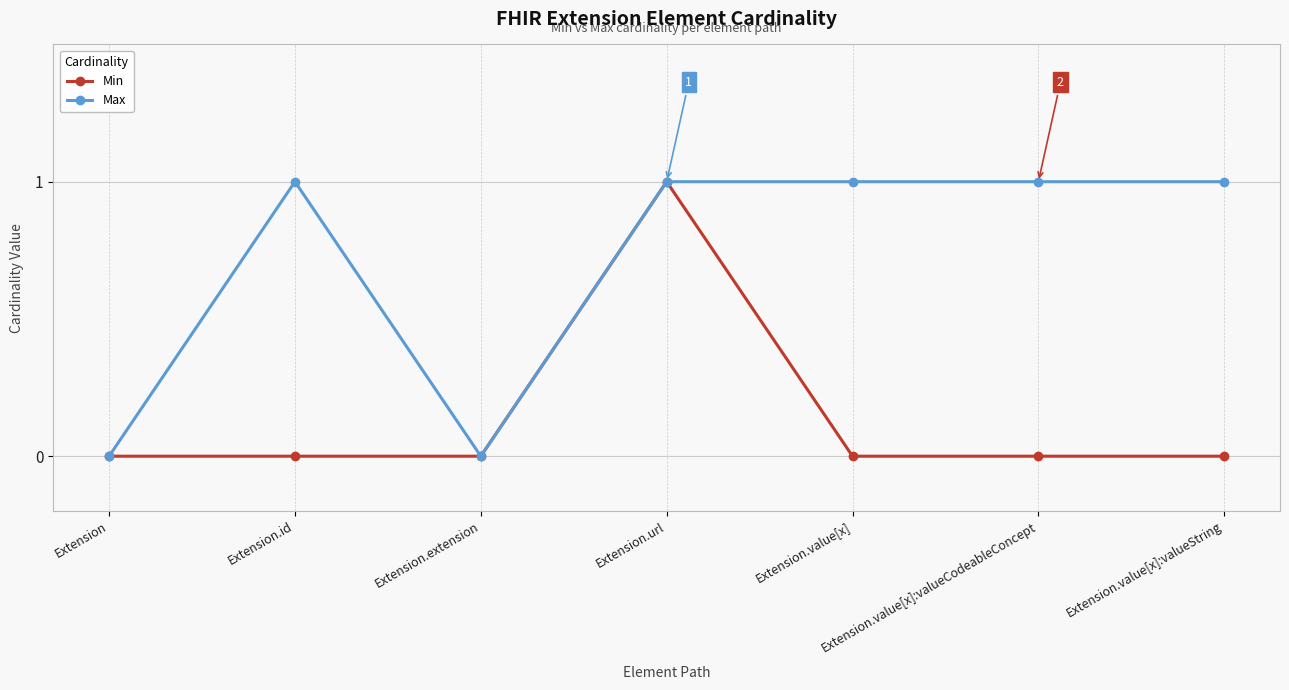

How many categories are shown in the chart?

7